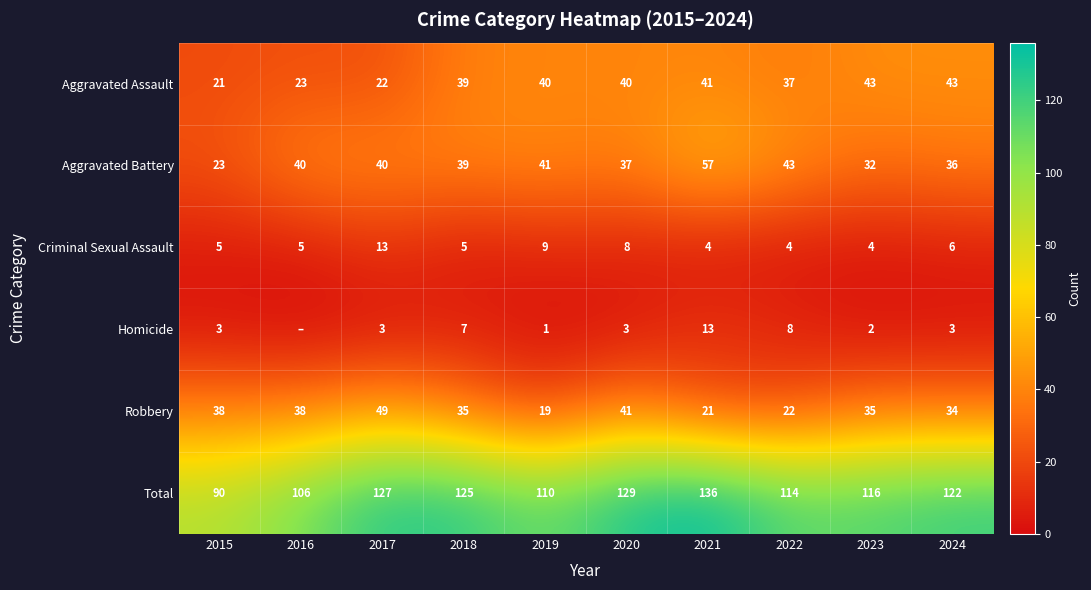

What is the difference between the Aggravated Battery values at 2020 and 2023?

5